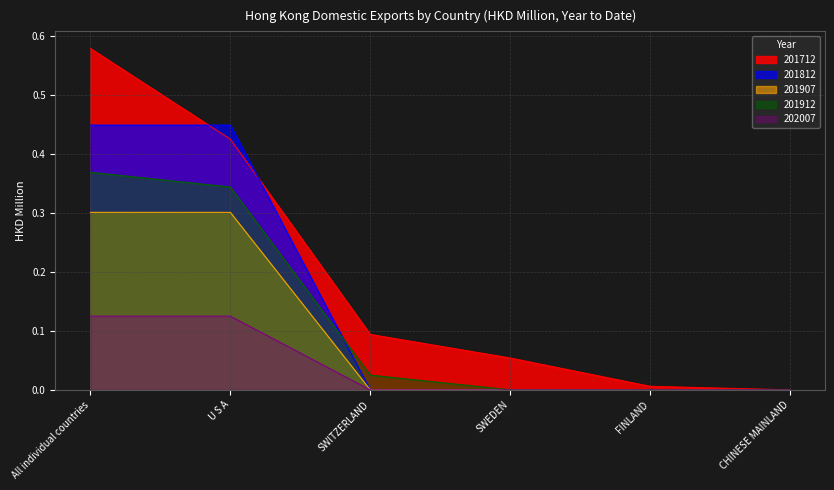

What is the label of the 2nd point from the left?

U S A